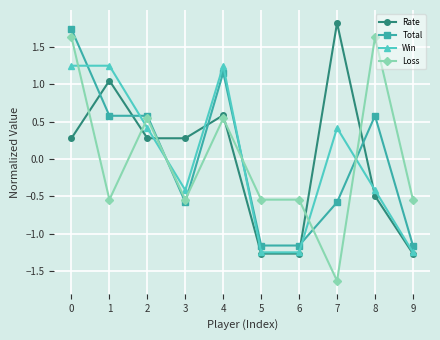

True or false: Loss has a value of 0.9 at 0.

False